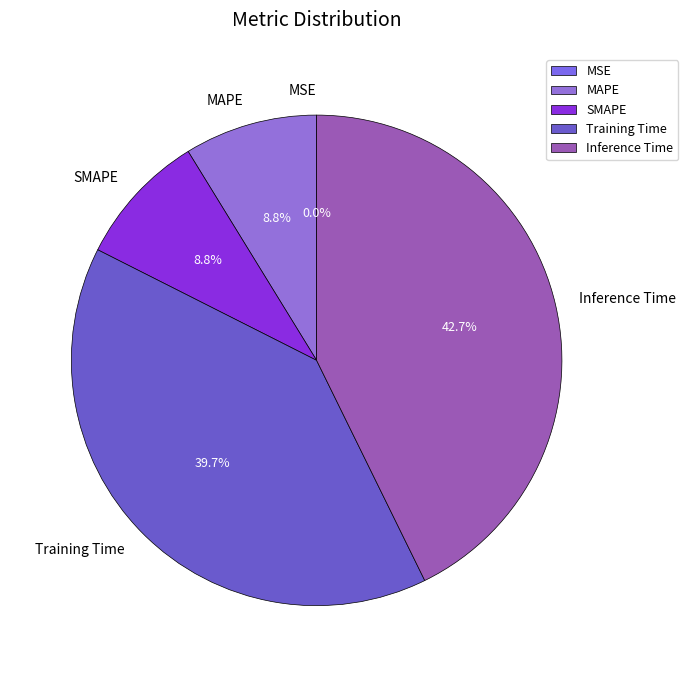

Which has a higher value, Training Time or MAPE?

Training Time